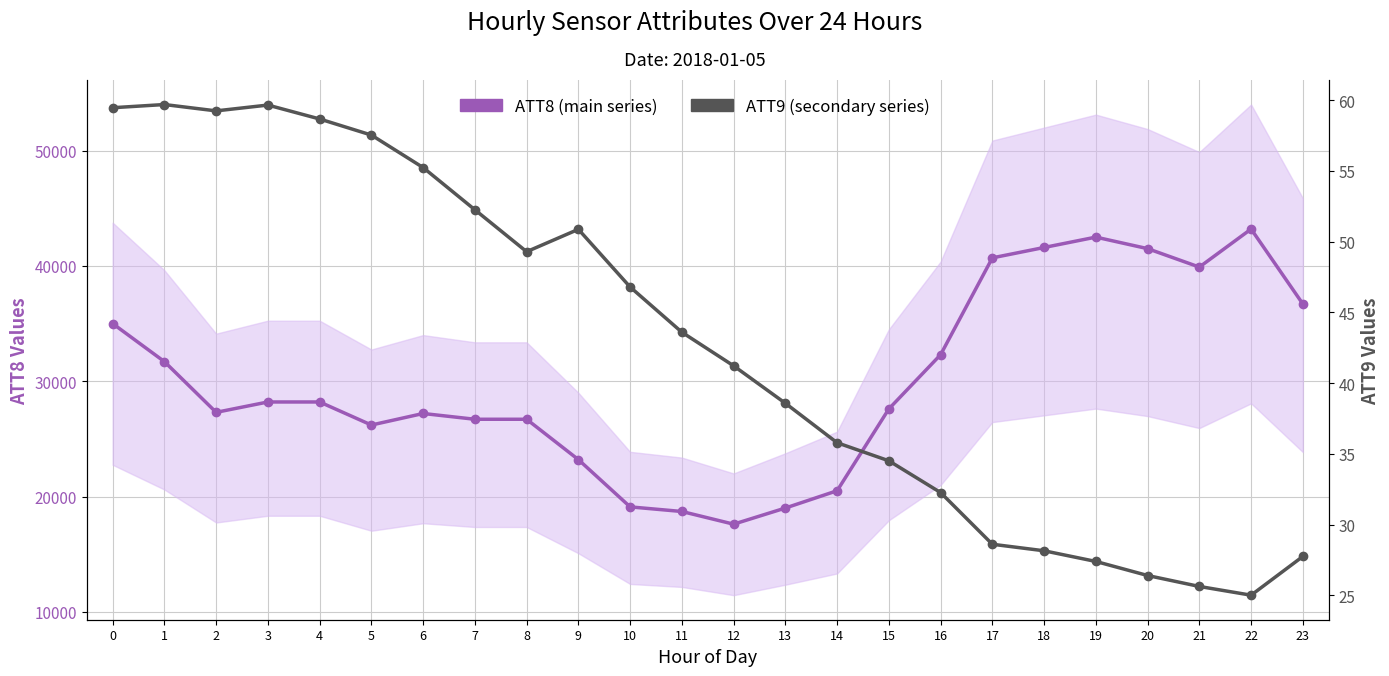

What is the spread (max minus min) of values at 4?

28141.3